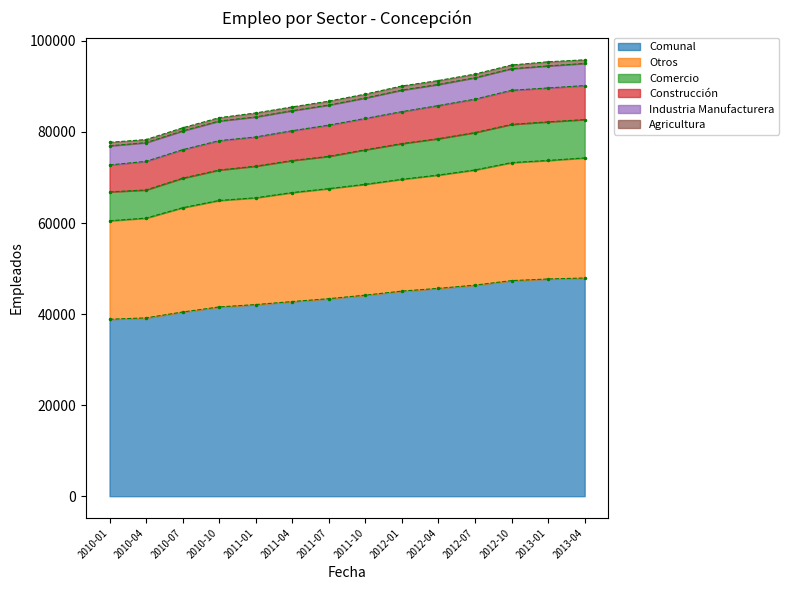

At how many categories does at least one series exceed 50608?

14